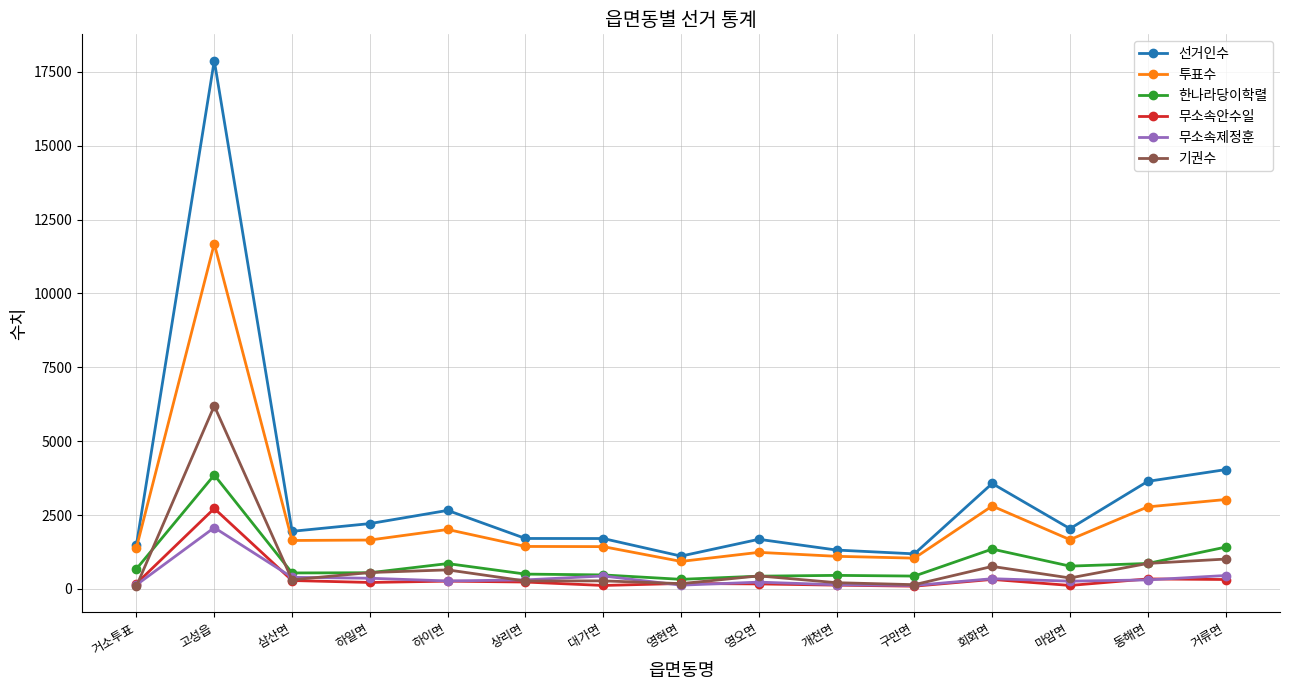

Where do 기권수 and 한나라당이학렬 first cross each other?

거소투표 and 고성읍